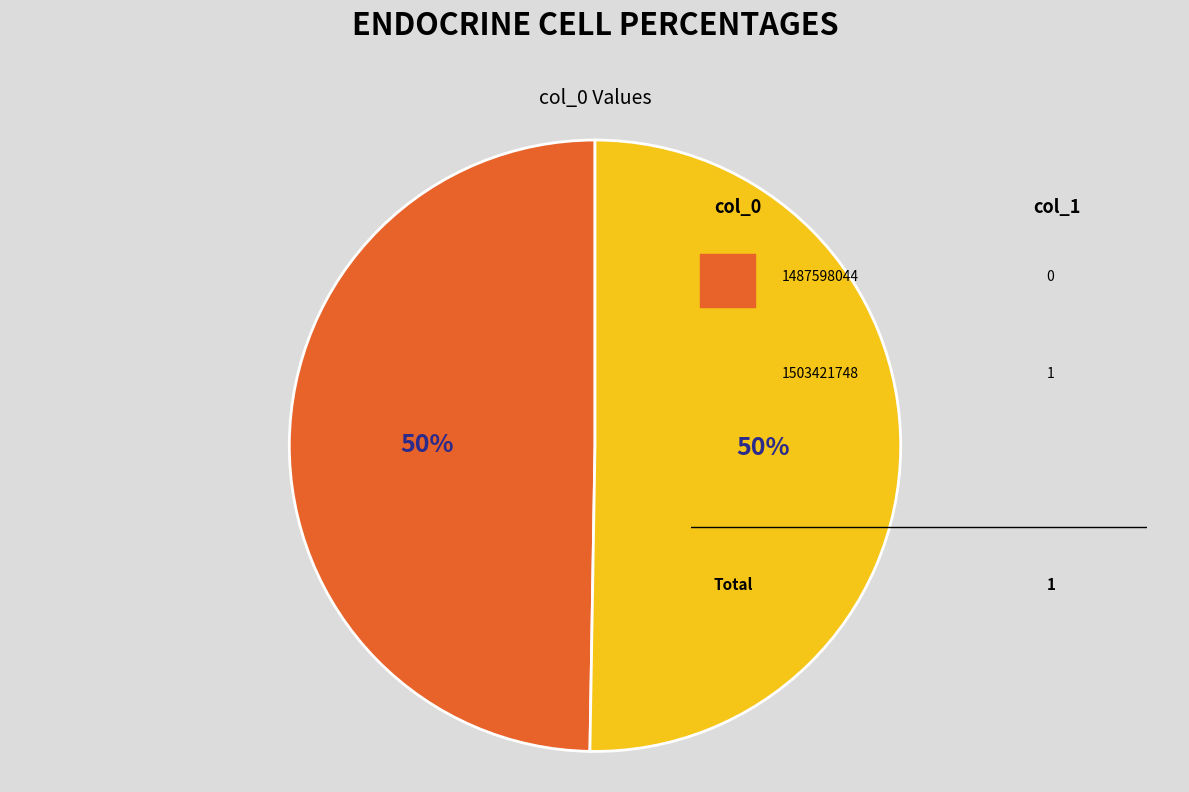

Count the number of slices in the pie.

2